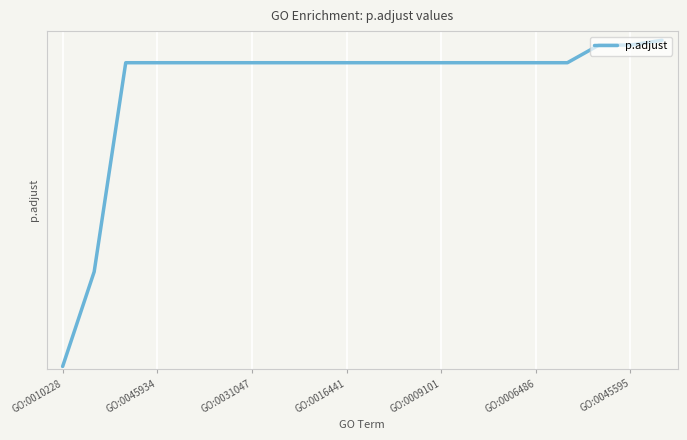

True or false: the data has more than 0 interior local peaks.

False